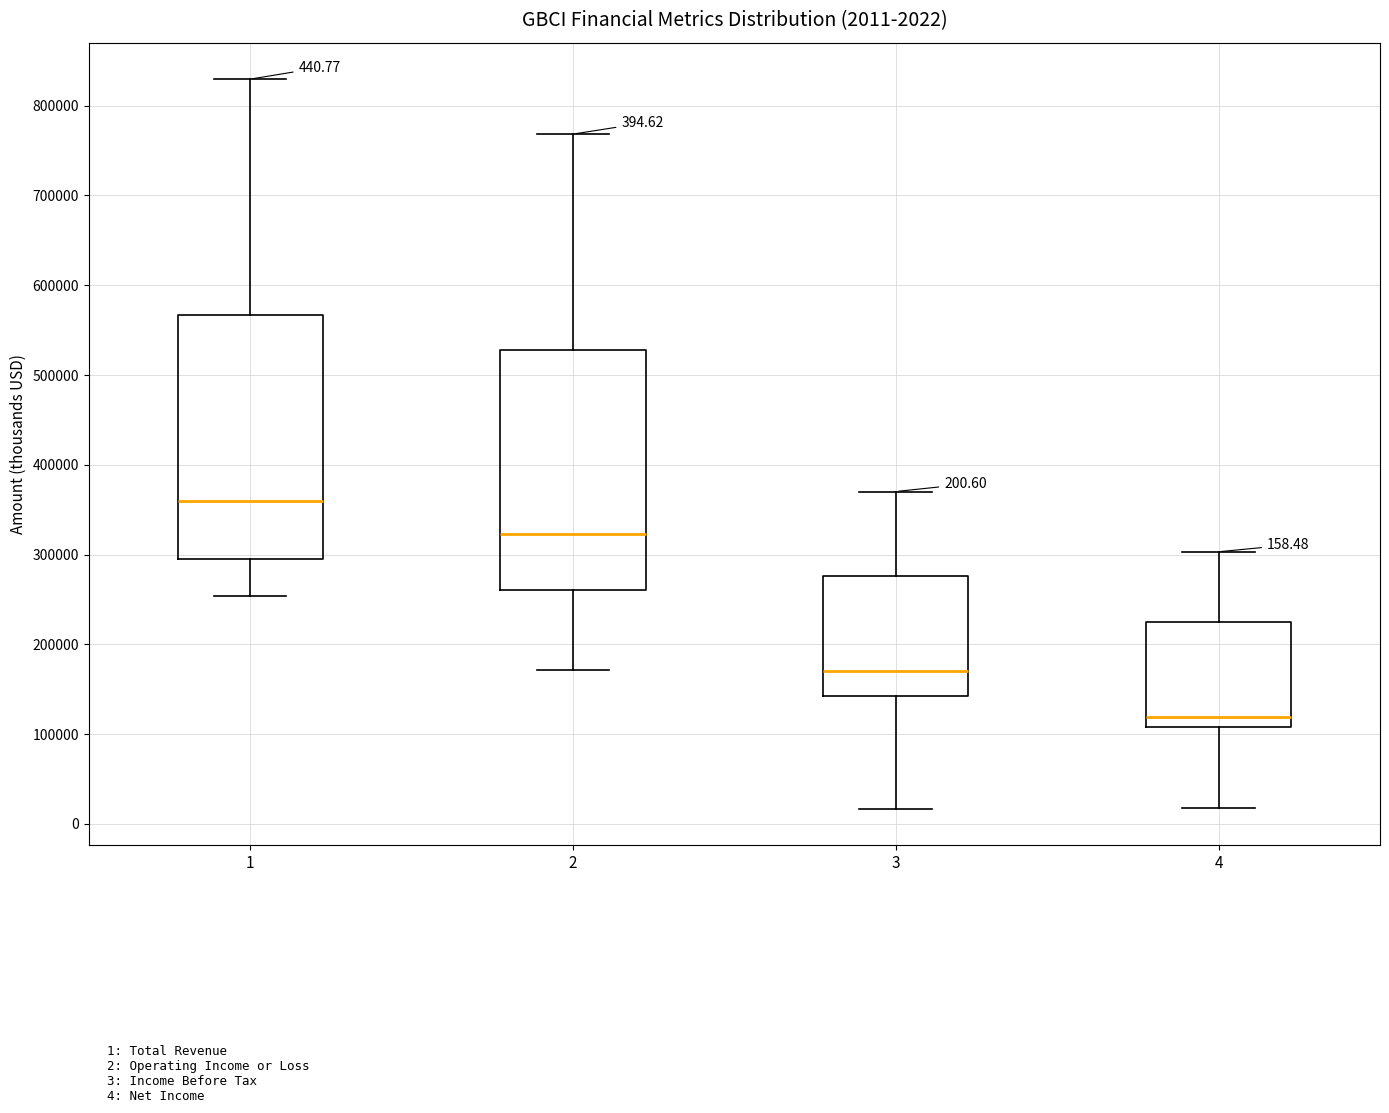

Which box's median line is the lowest?

4